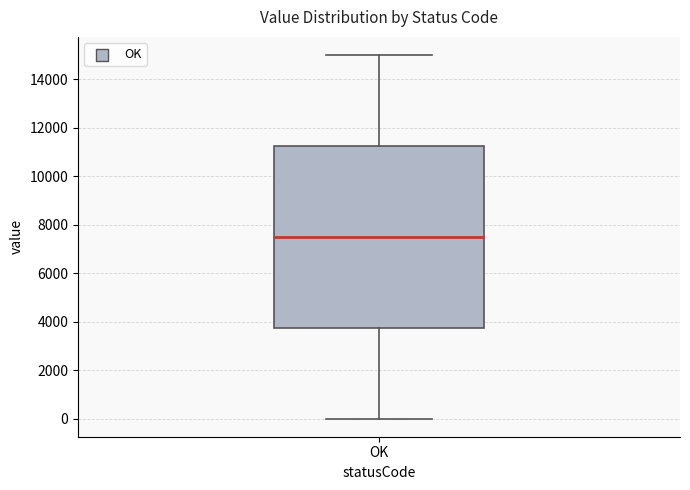

Transcribe this box plot: give where the median line is, the range the box spans, and where the two whiskers end, as read against the y-axis. The values are not printed on the chart, so give them approximately, as read against the axis.

median 7600, box 3800 to 11200, whiskers 0 to 15000